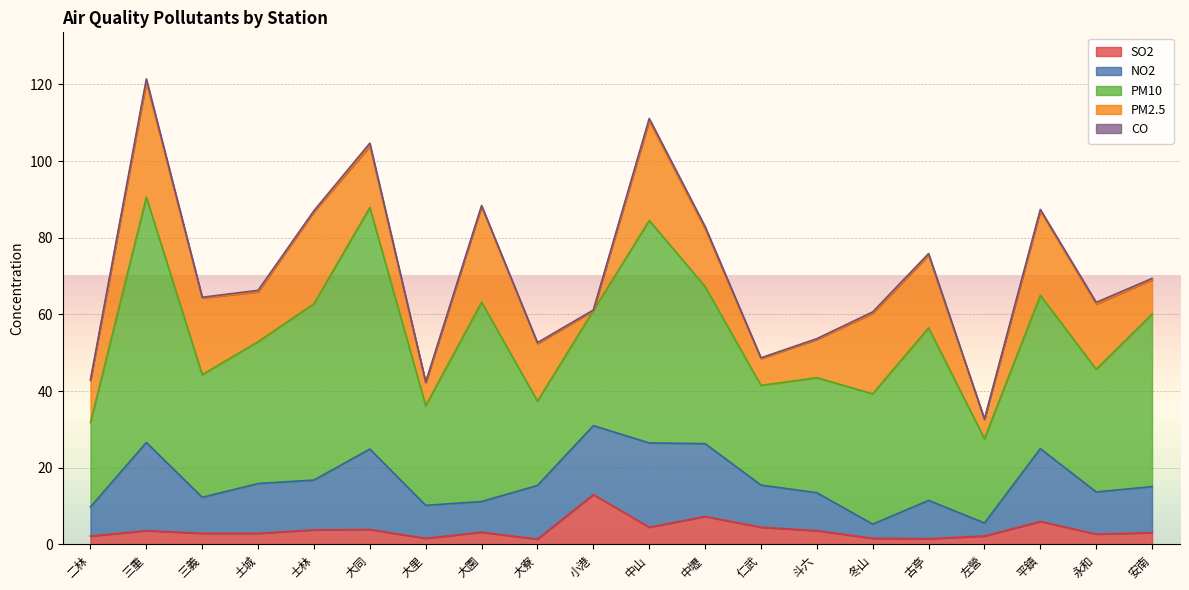

Which series has the largest total across all categories?

PM10